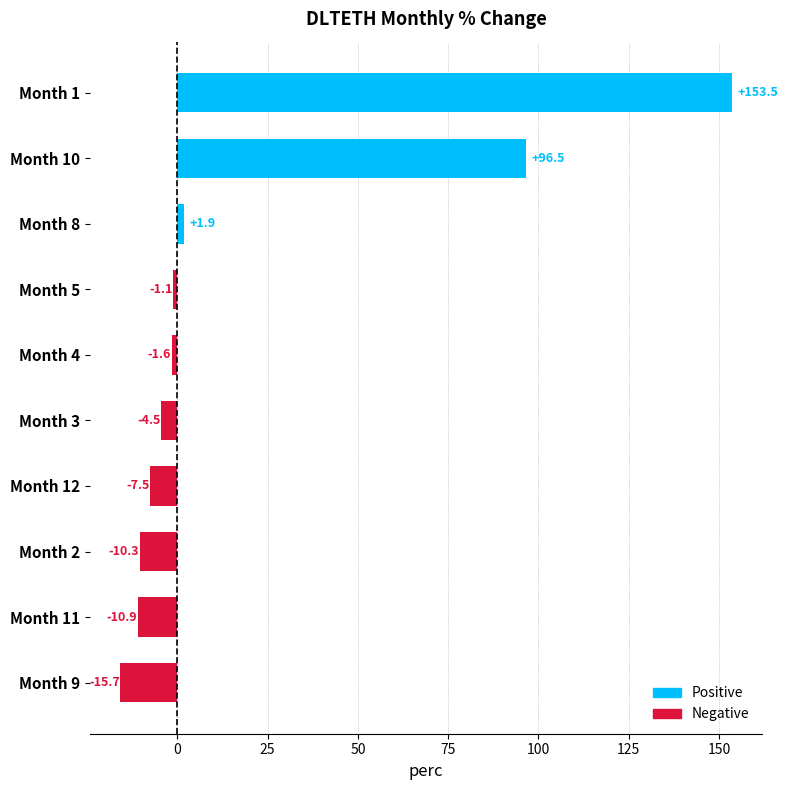

Which category has the lowest value across all series?

Month 9